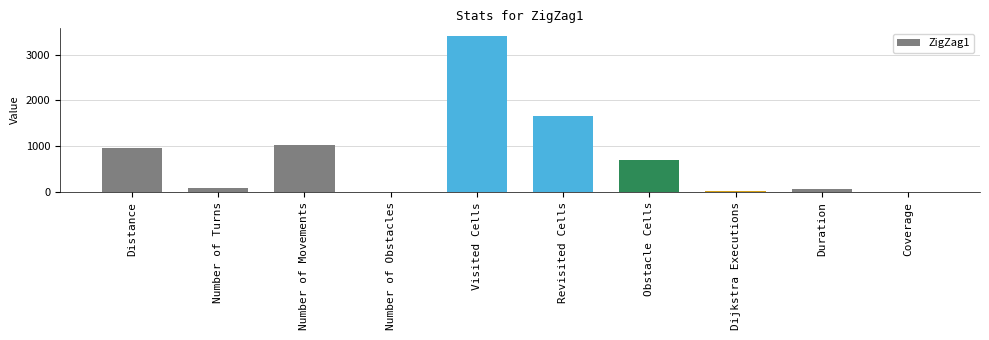

Is it true that the value at Visited Cells is 3403?

True